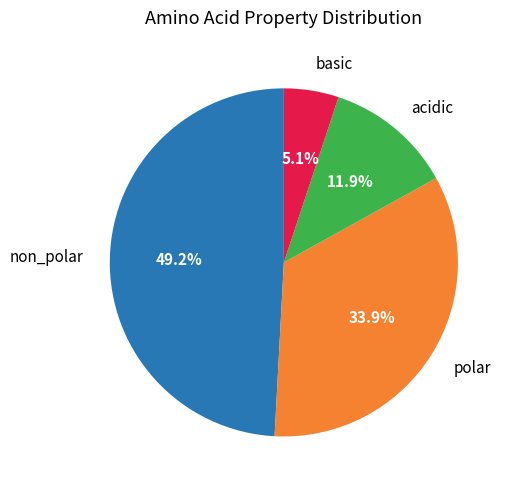

Which has a higher value, acidic or polar?

polar